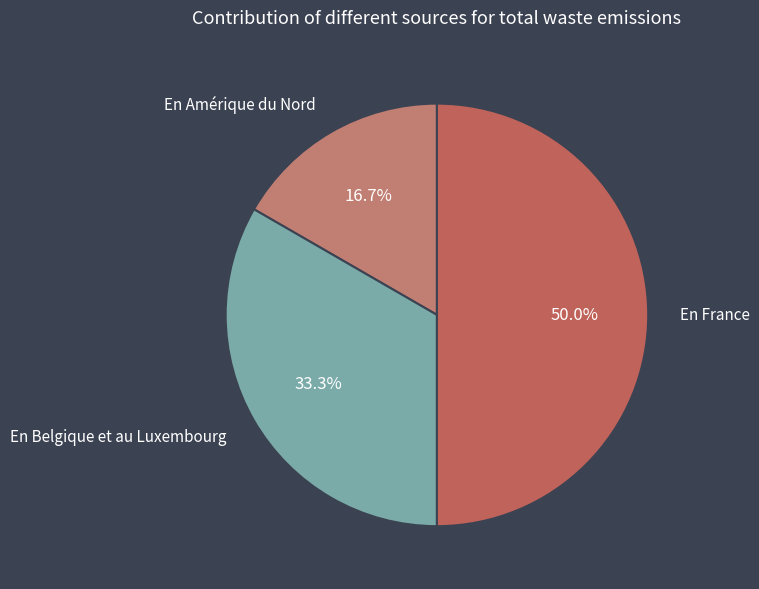

To the nearest percent, what portion does En Belgique et au Luxembourg represent?

33%